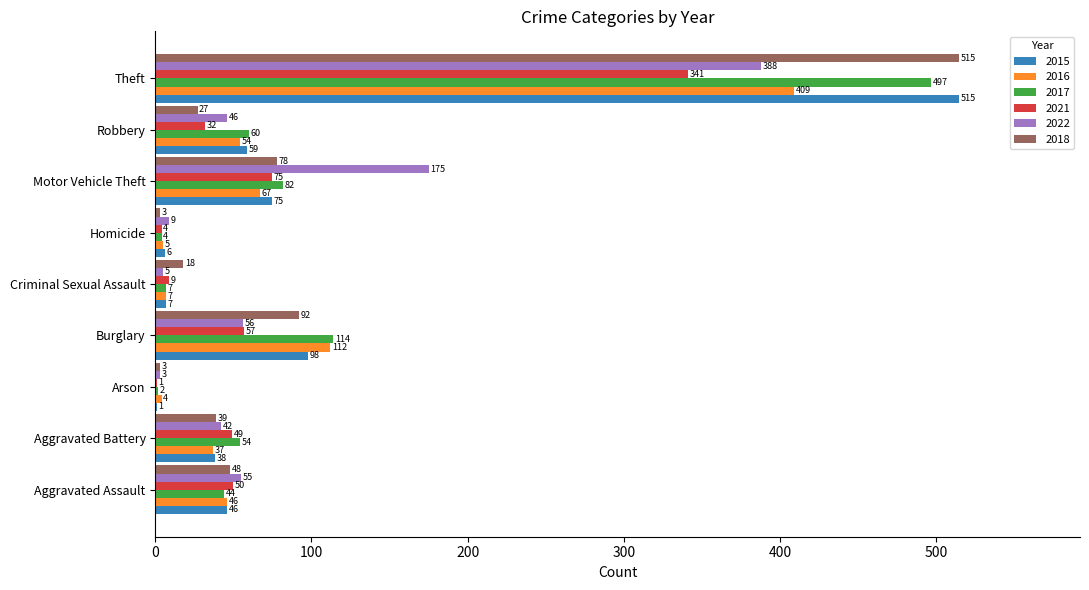

Read the 2021 value at Aggravated Battery.

49